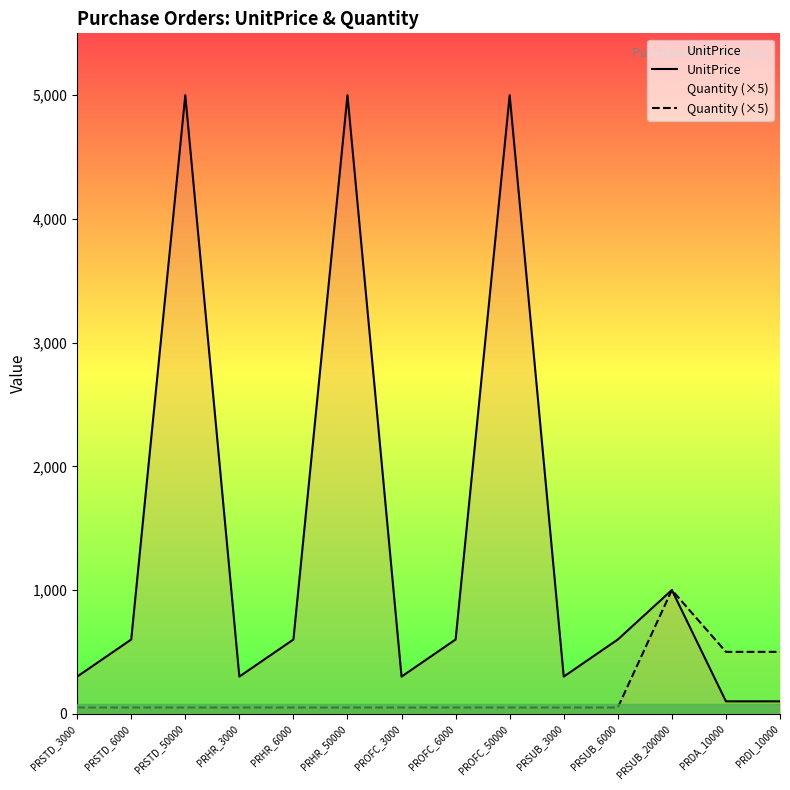

The value of Quantity (×5) at PRHR_50000 is 50. True or false?

True